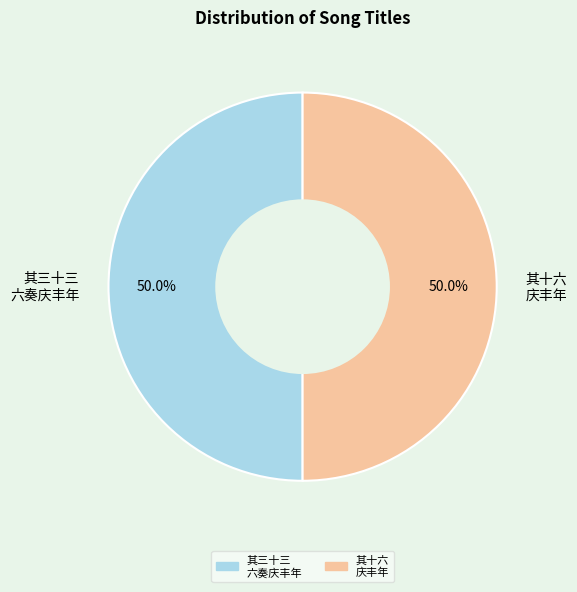

What portion of the pie excludes 其三十三 六奏庆丰年?

50.0%